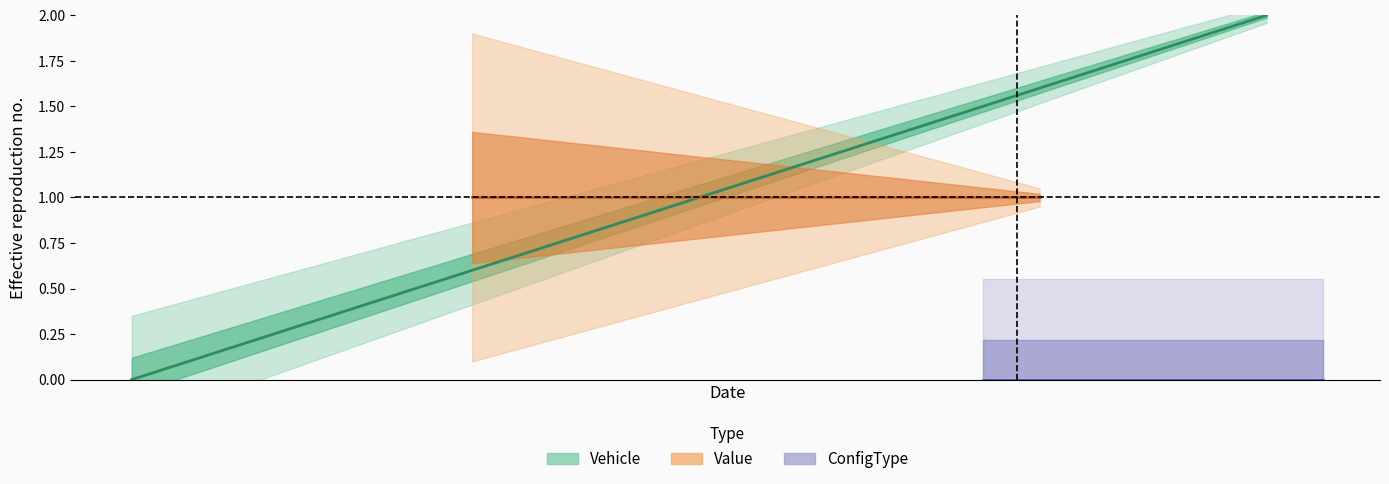

True or false: Value has a value of 2 at 0.

False